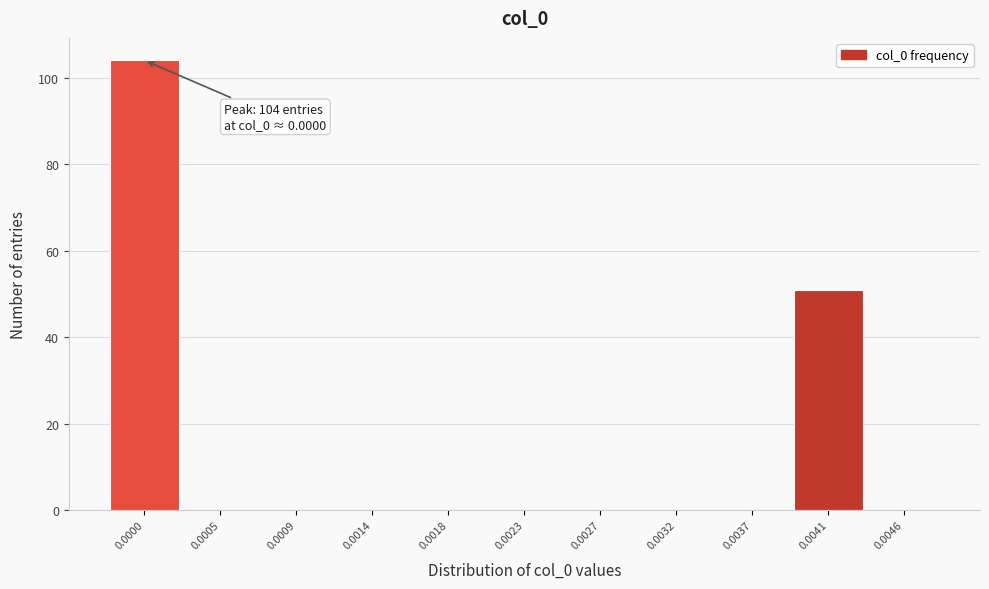

Reading right to left, list all the values displayed in this chart.

0.0046=0	0.0041=51	0.0037=0	0.0032=0	0.0027=0	0.0023=0	0.0018=0	0.0014=0	0.0009=0	0.0005=0	0.0000=104